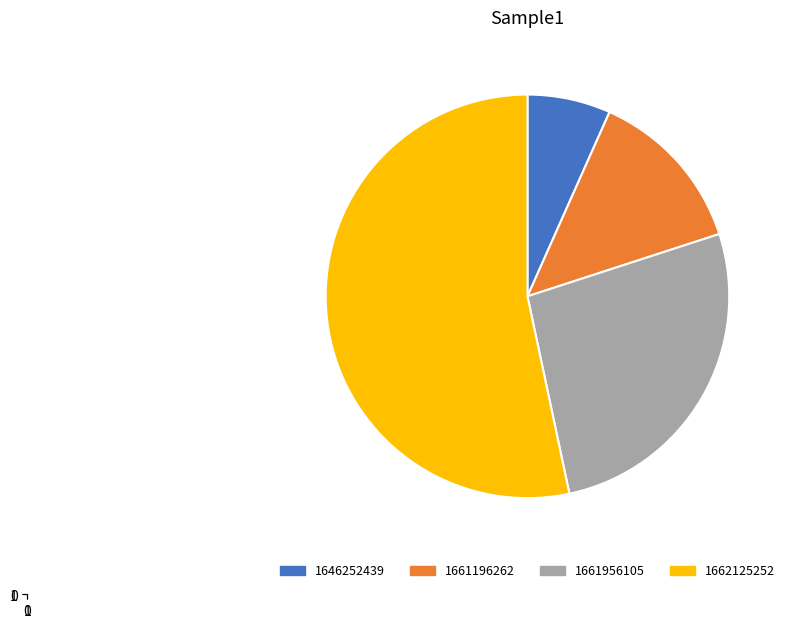

Combined, do 1661196262 and 1661956105 account for over 50%?

No